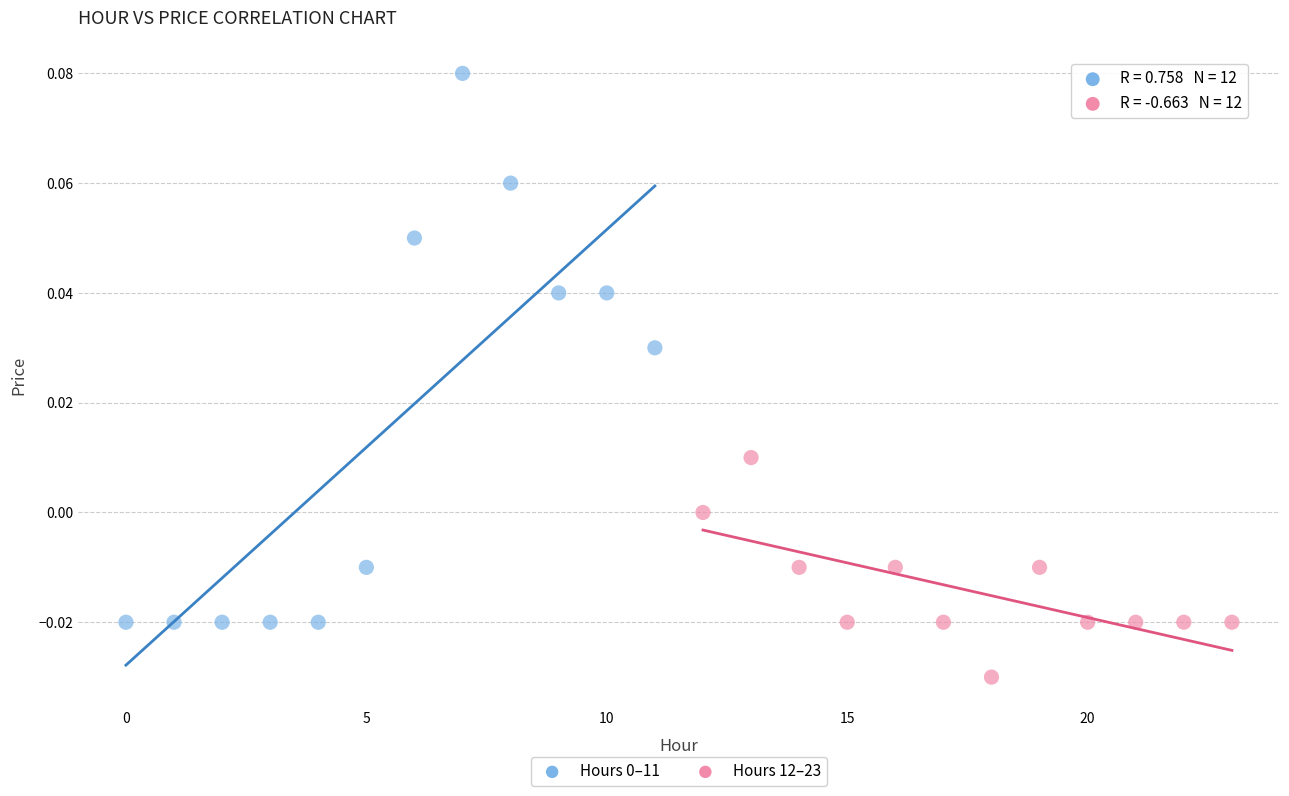

Which series contains the lowest Y value?

Hours 12–23